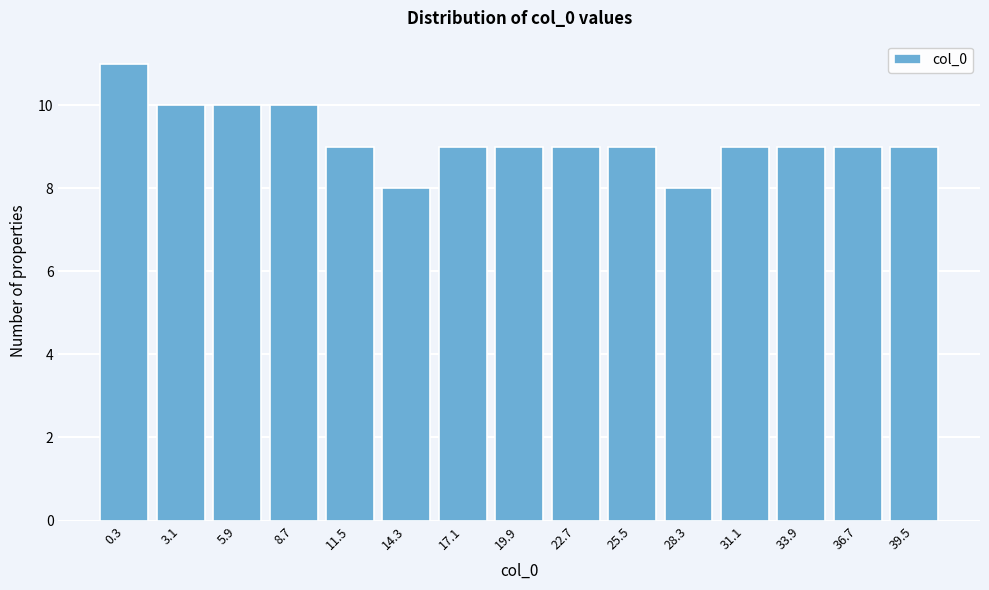

Reading right to left, transcribe all the data shown in this chart.

9	9	9	9	8	9	9	9	9	8	9	10	10	10	11